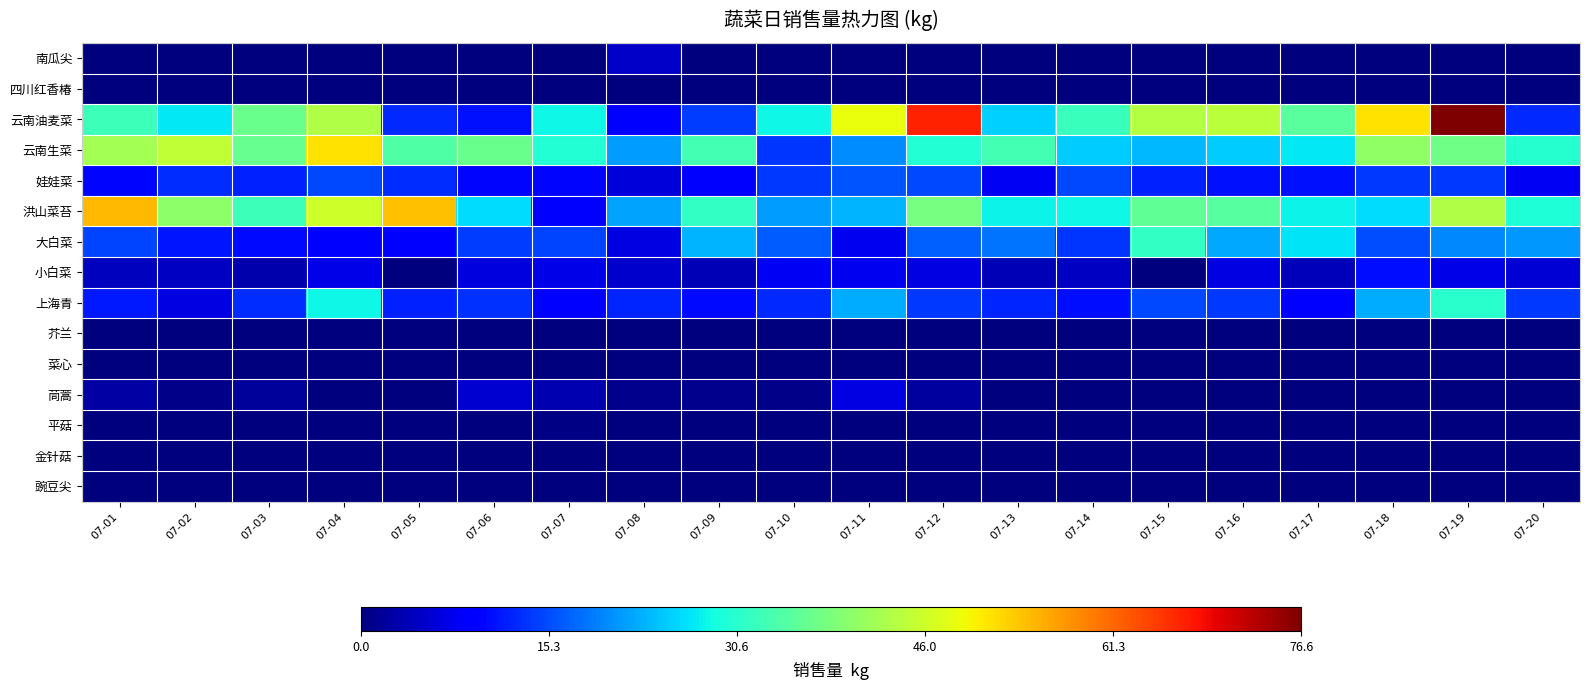

Which series has the widest spread of values?

云南油麦菜